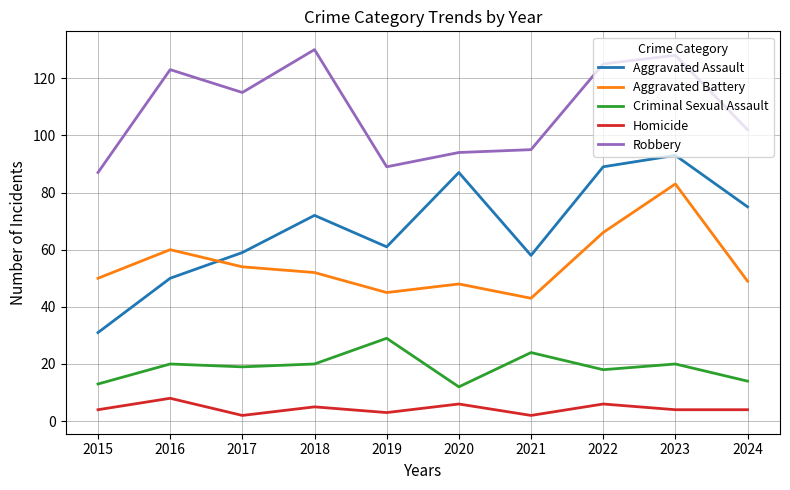

Is this an area chart (filled region under the line)?

No